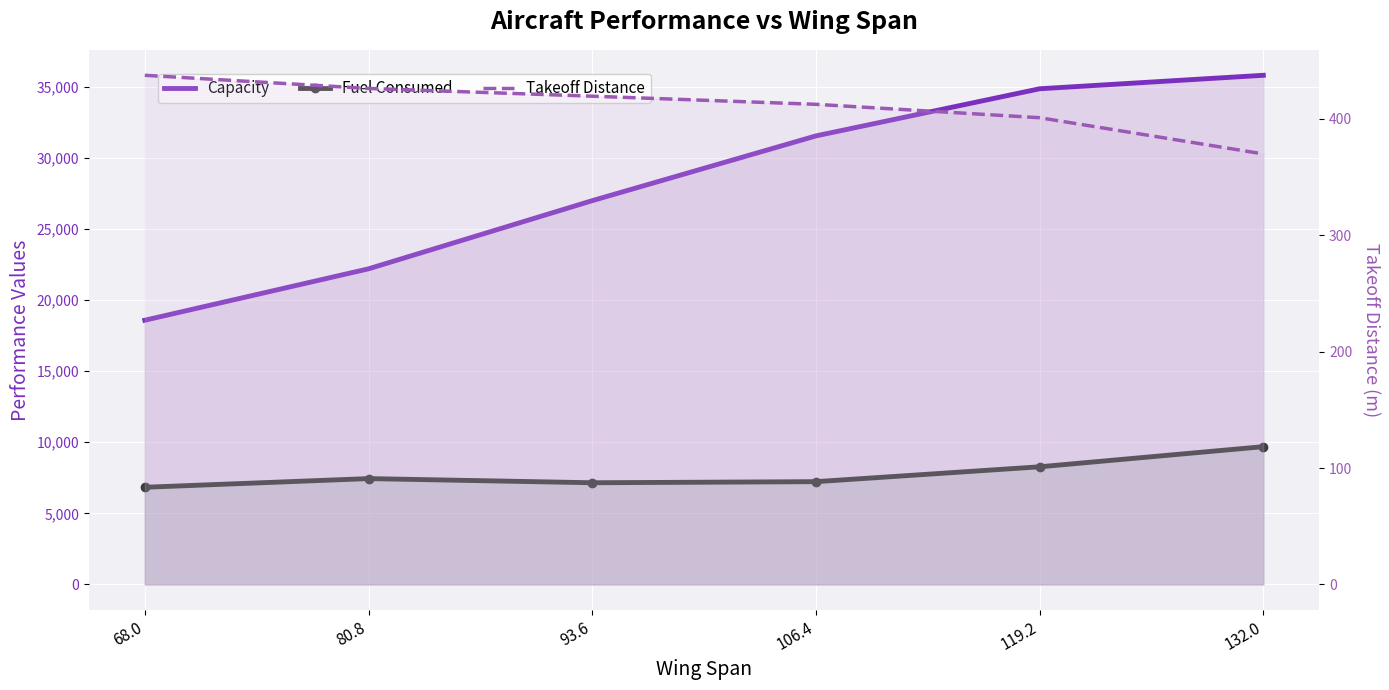

True or false: Capacity has more than 1 interior local peaks.

False